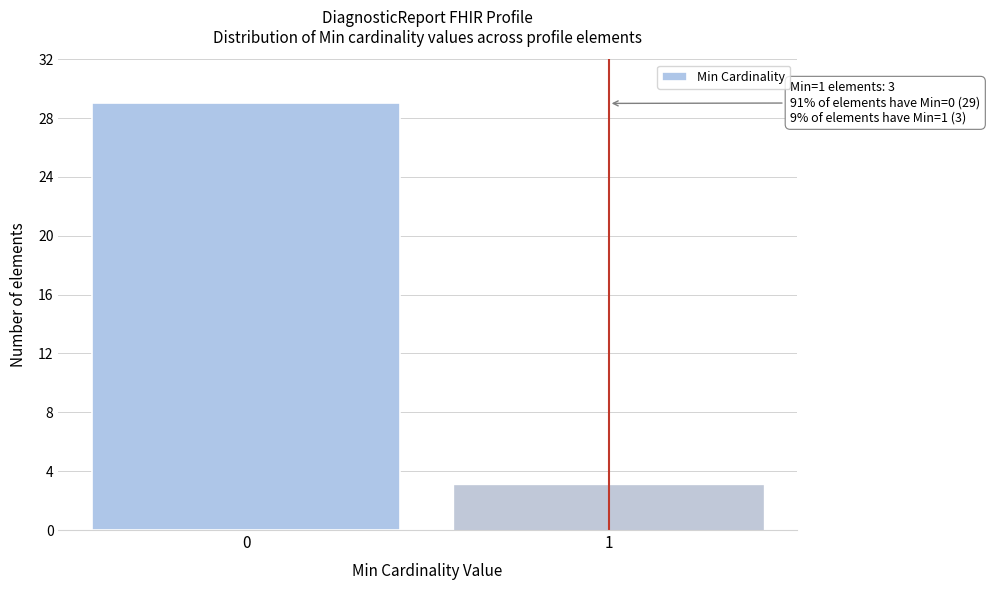

Reading left to right, transcribe all the data shown in this chart.

0=29	1=3